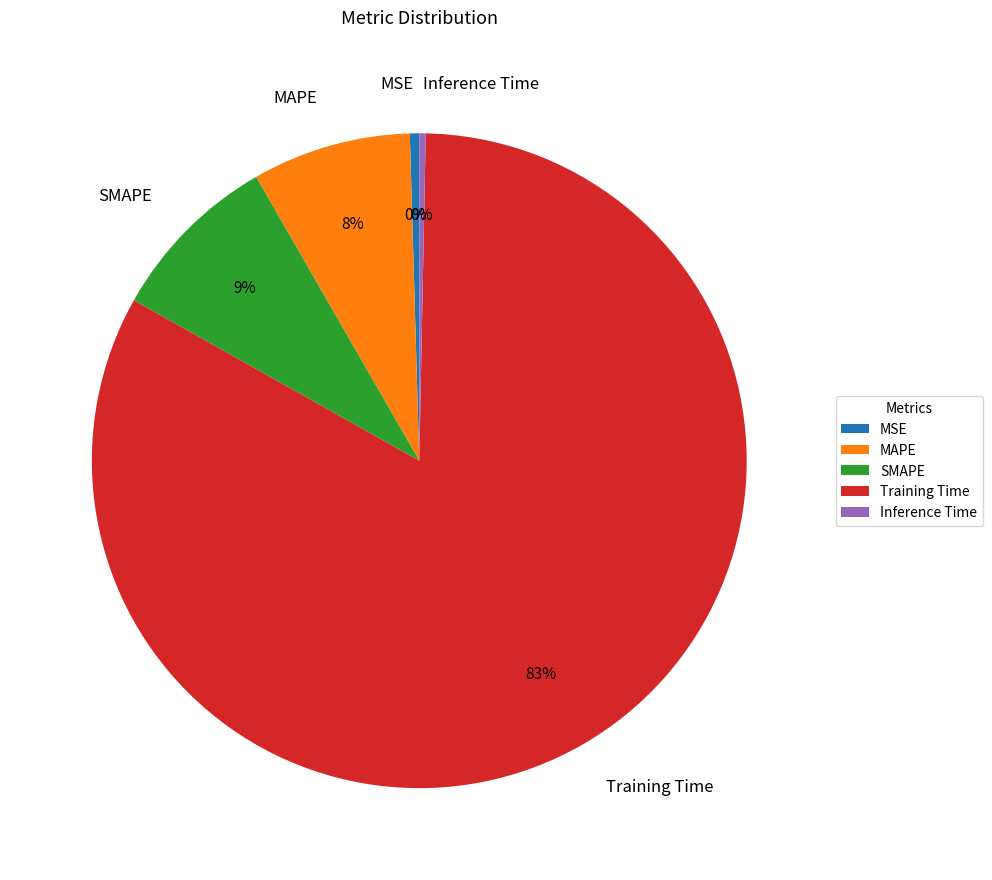

What percentage is the SMAPE slice, to the nearest percent?

9%